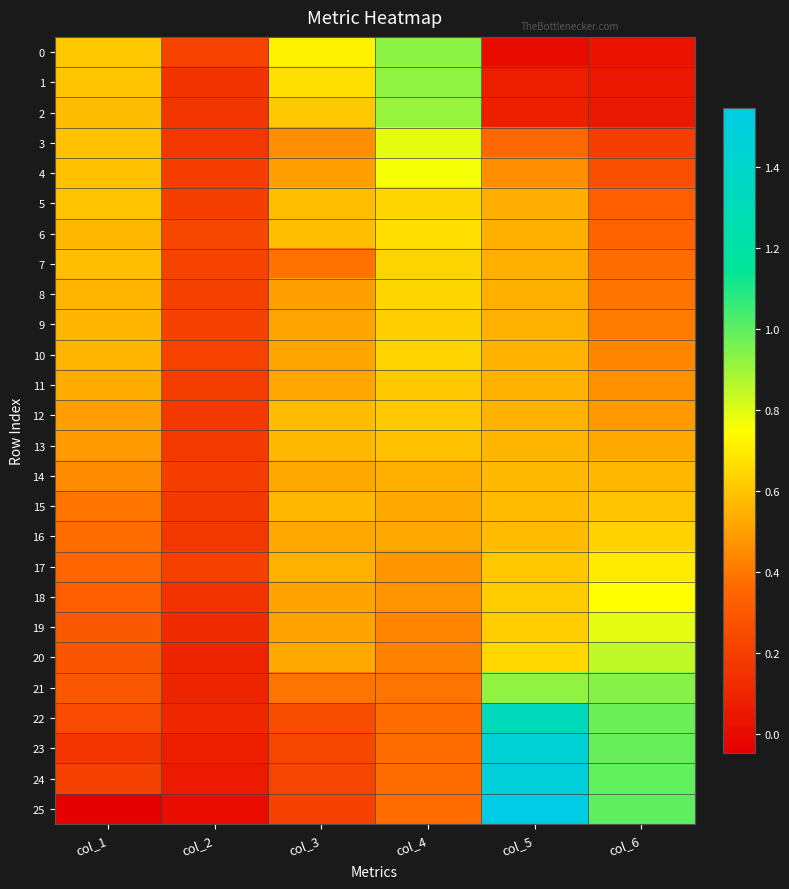

Which series has the largest total across all categories?

24